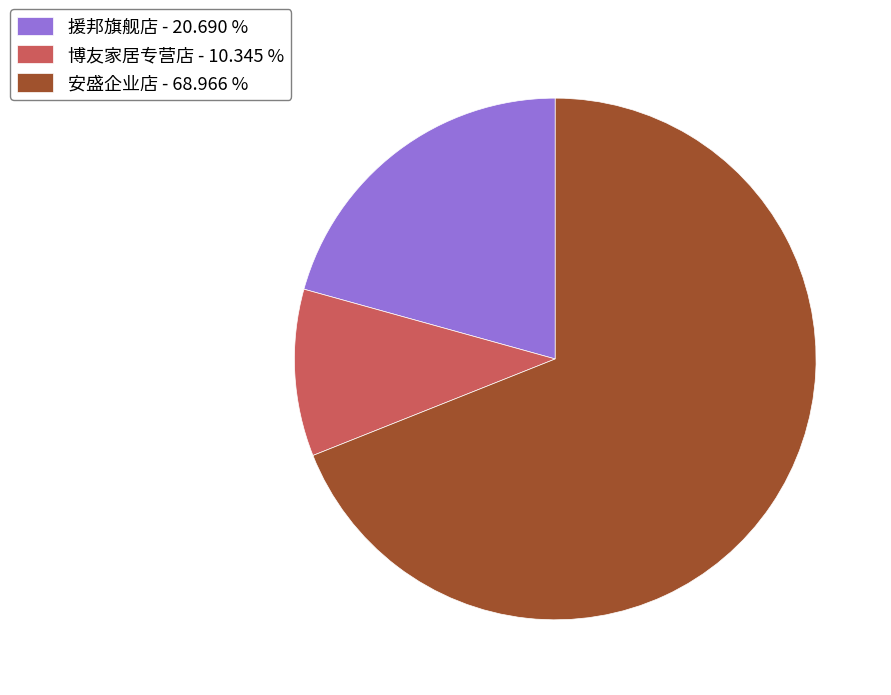

What is the ratio of the value at 安盛企业店 - 68.966 % to the value at 援邦旗舰店 - 20.690 %?

3.3